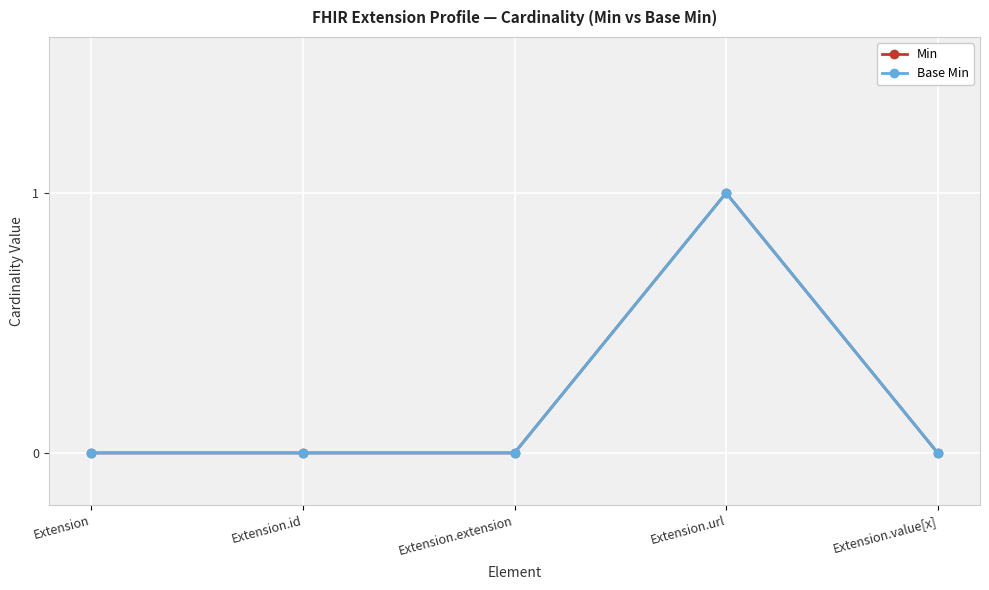

At which category is the sum across all series the highest?

Extension.url